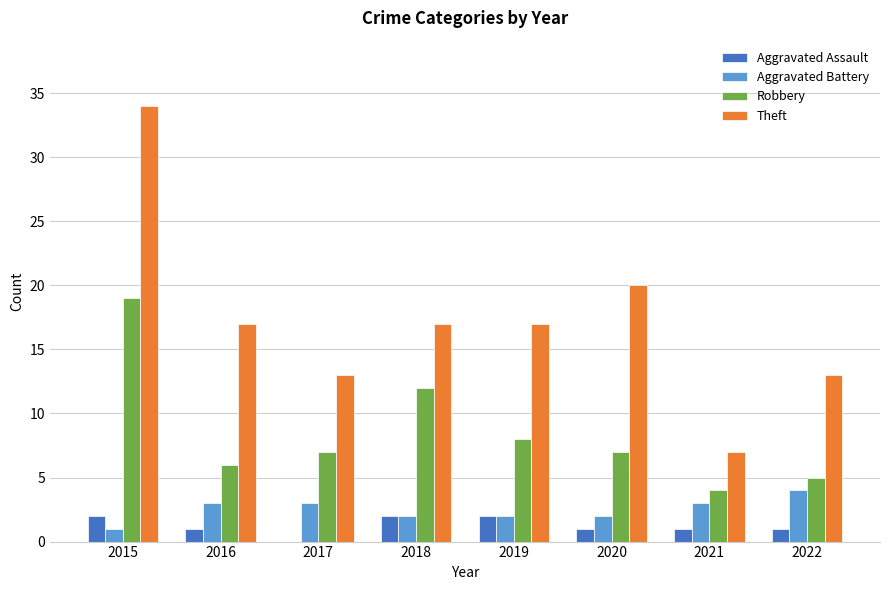

Between 2015 and 2018, which series saw the biggest shift?

Theft